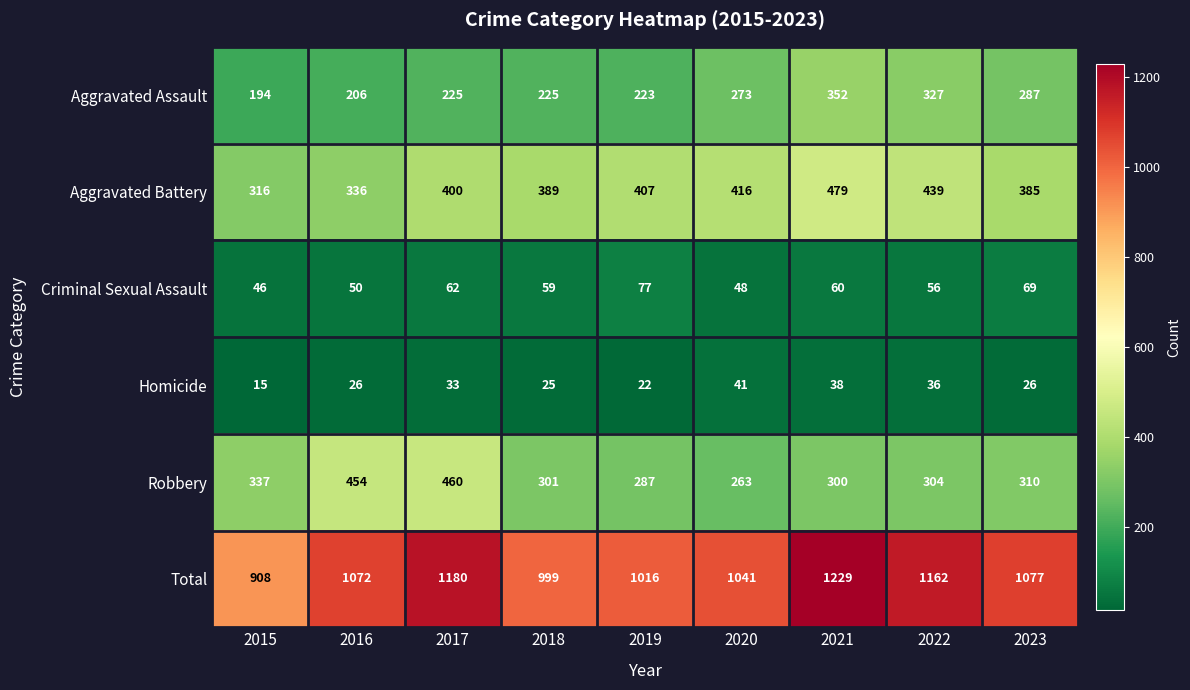

Which label corresponds to the smallest value in the chart?

2015